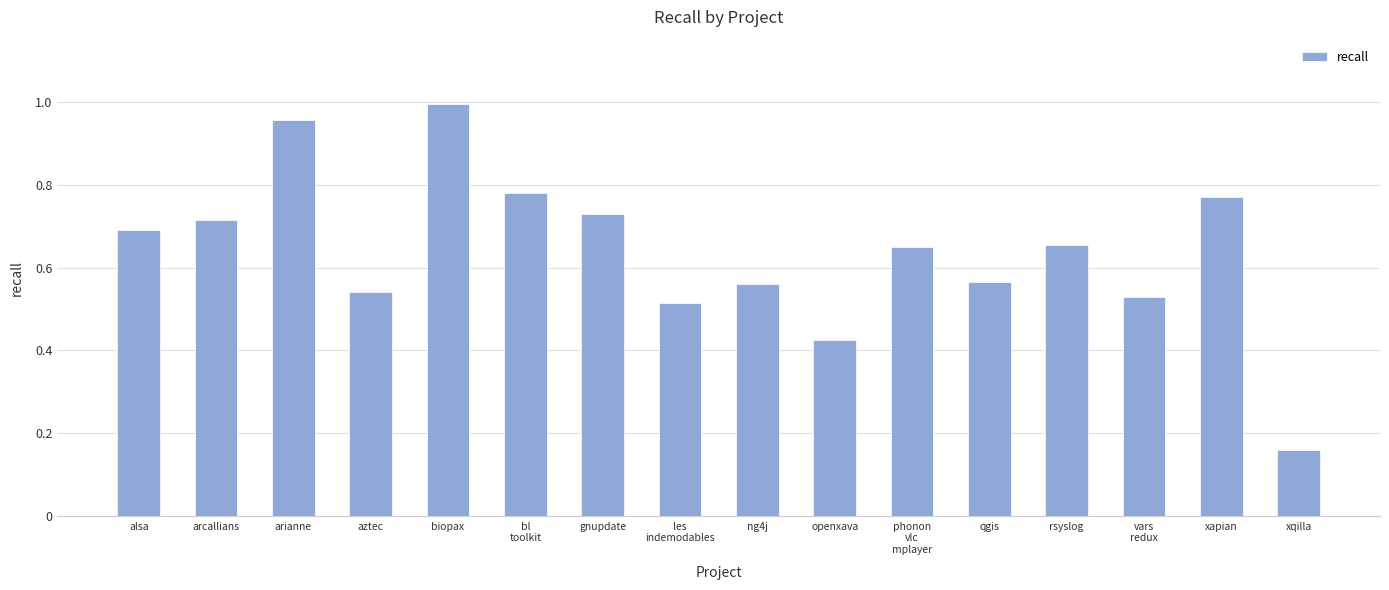

What is the label of the 3rd bar from the right?

vars
redux